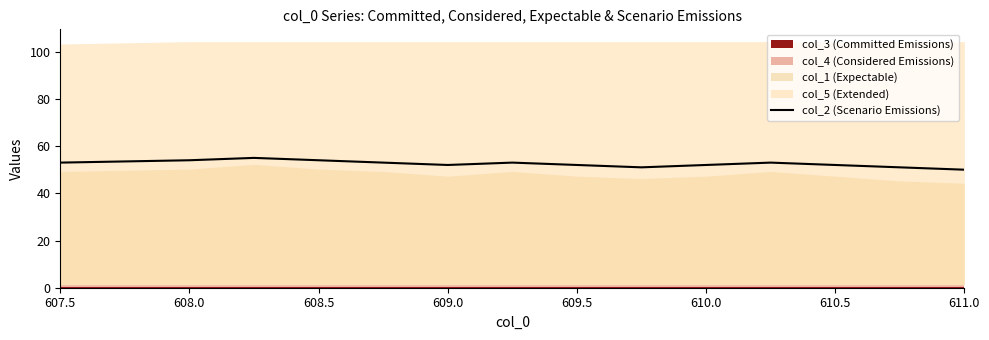

What is the minimum value shown in the chart?

50